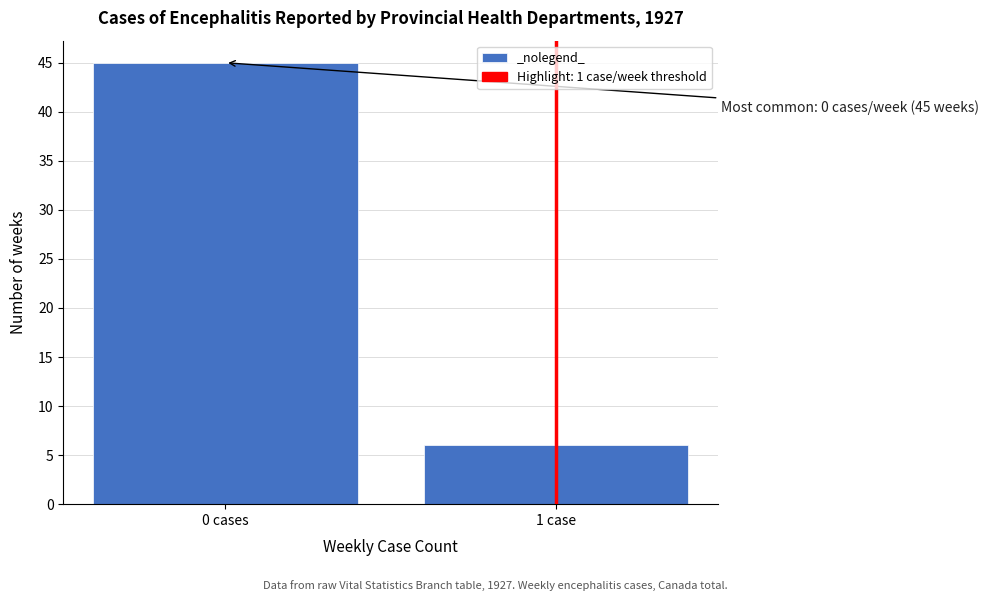

Reading left to right, extract all data points from this chart.

0 cases=45	1 case=6